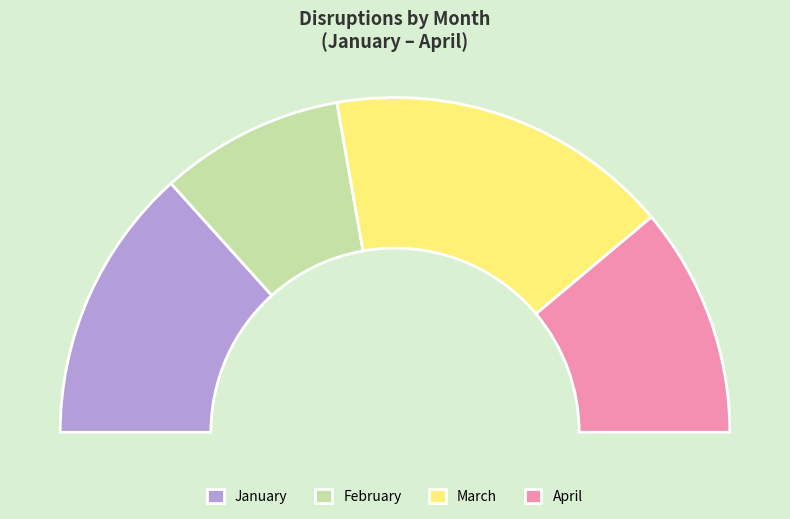

What is the change in value from February to March?

+7